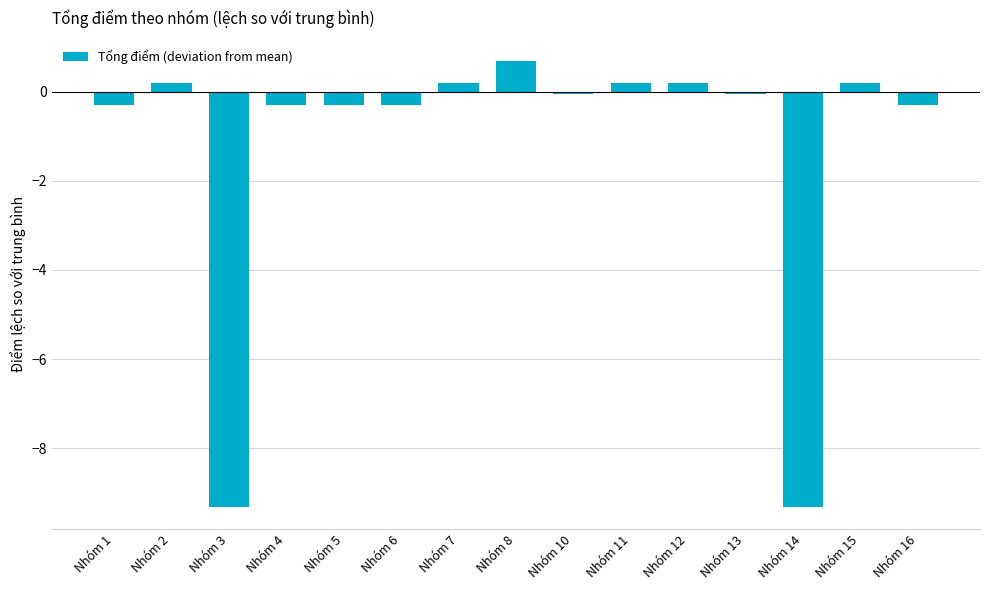

Read the value at Nhóm 3.

-9.3